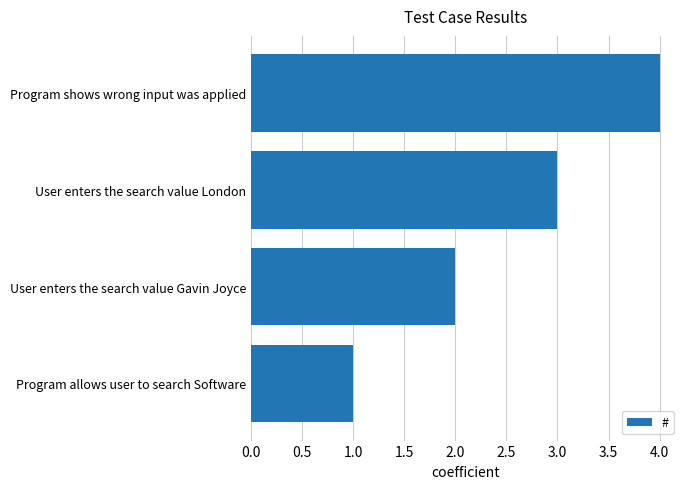

Rank the categories by value from lowest to highest.

Program allows user to search Software, User enters the search value Gavin Joyce, User enters the search value London, Program shows wrong input was applied